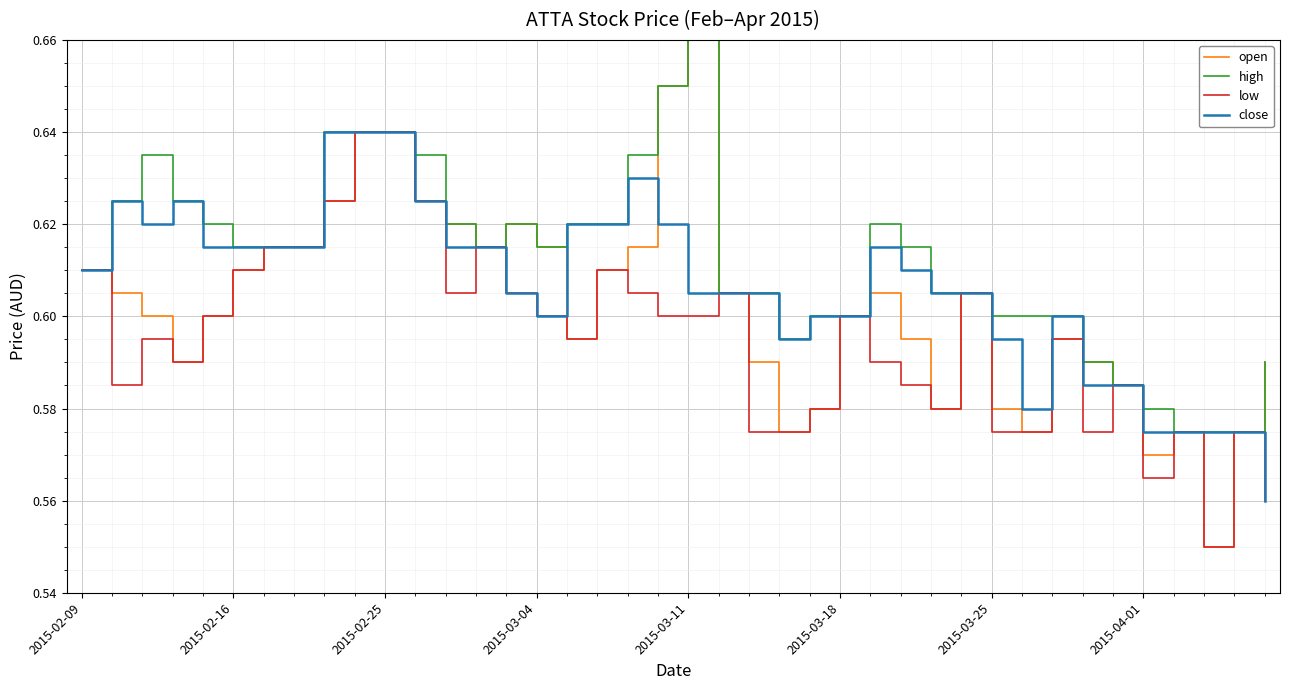

List the series in order of their overall mean, lowest first.

low, open, close, high